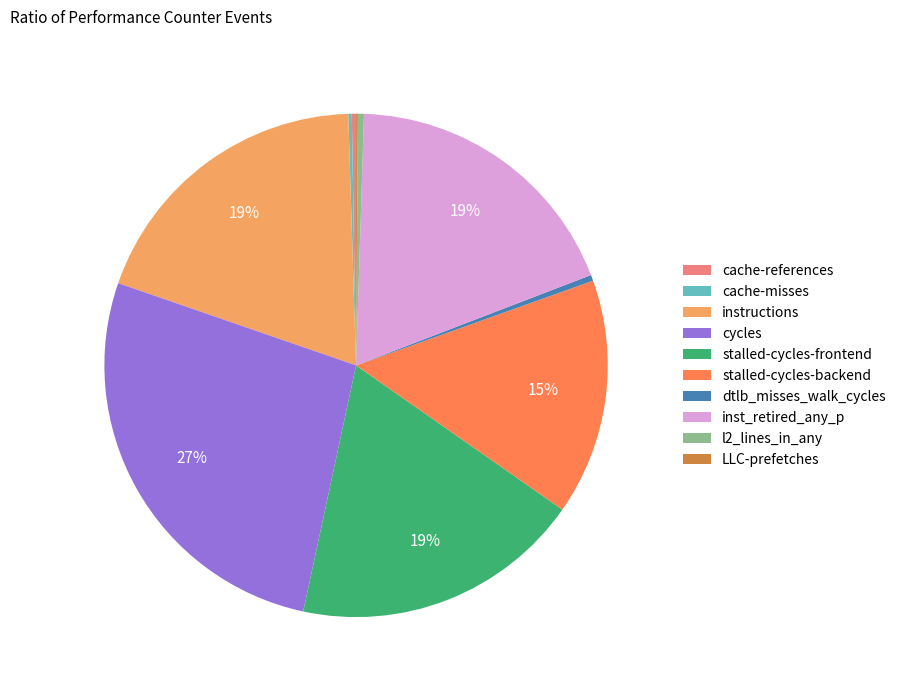

Do instructions and dtlb_misses_walk_cycles together represent more than half of the pie?

No